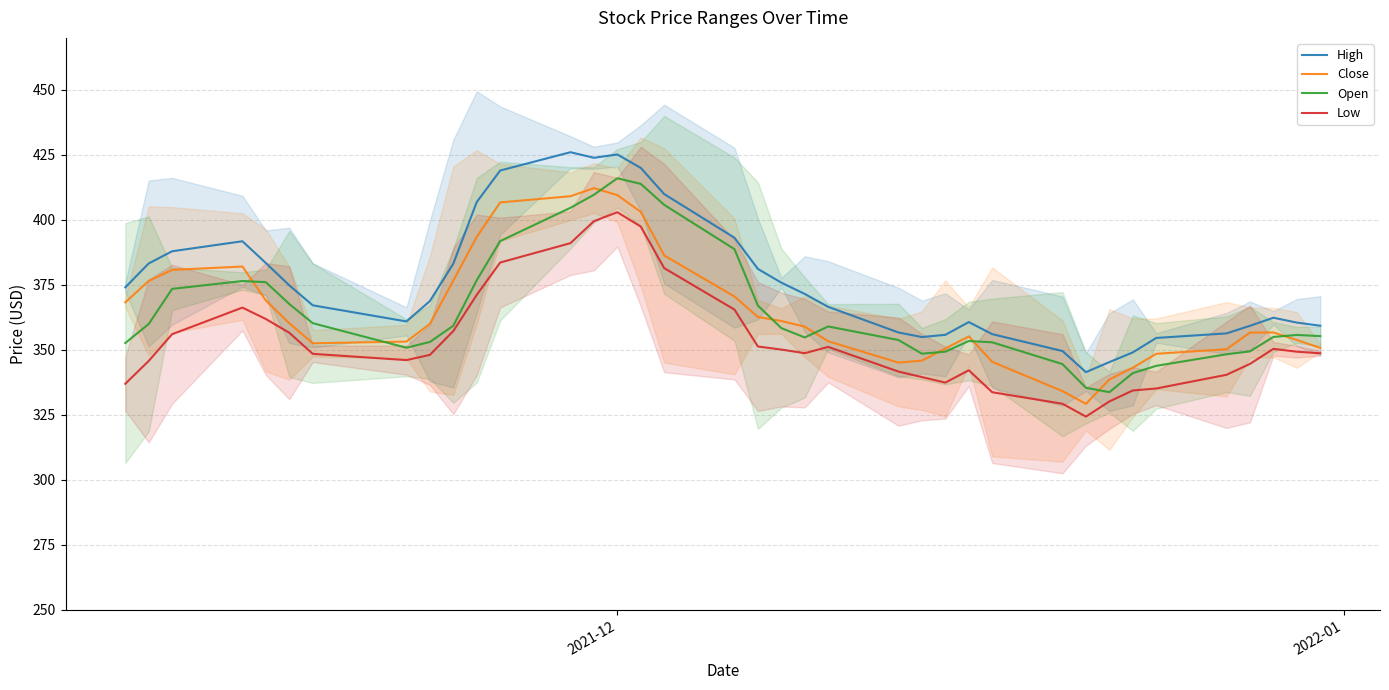

What is the minimum value for Low?

324.4